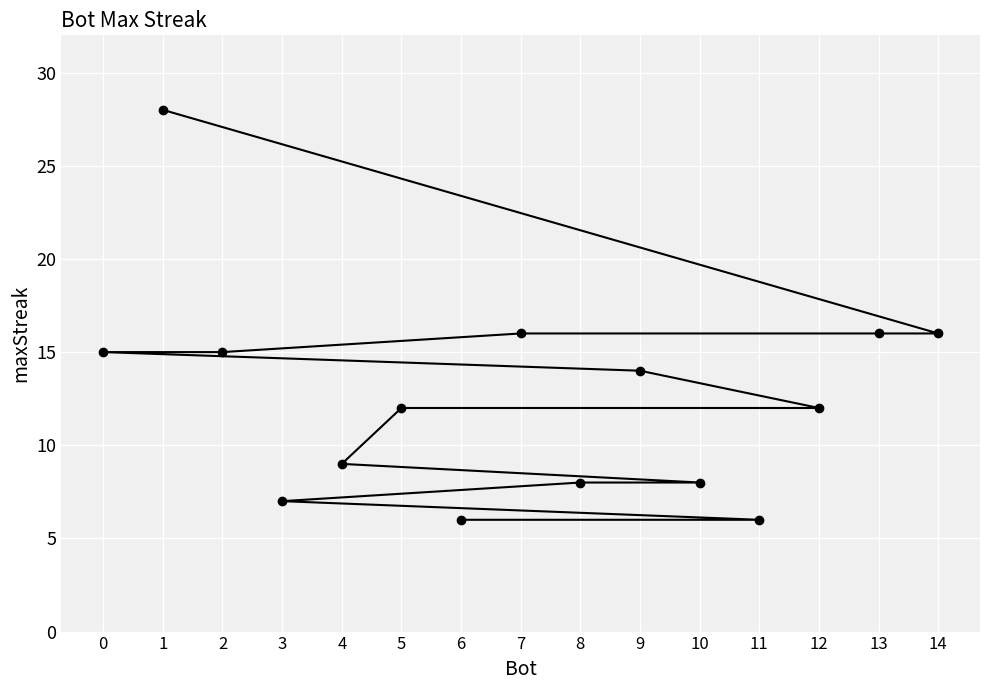

Is it true that the value at 3 is 7?

True